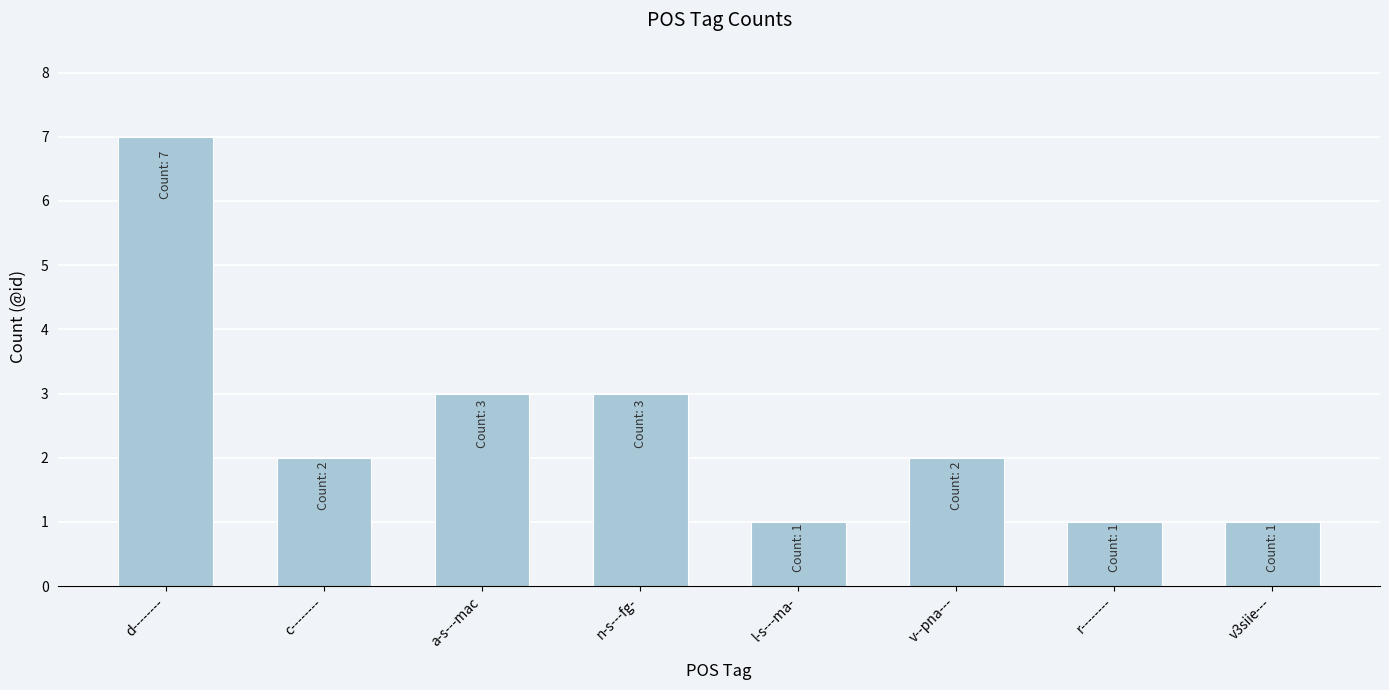

What is the label of the 7th bar from the left?

r--------